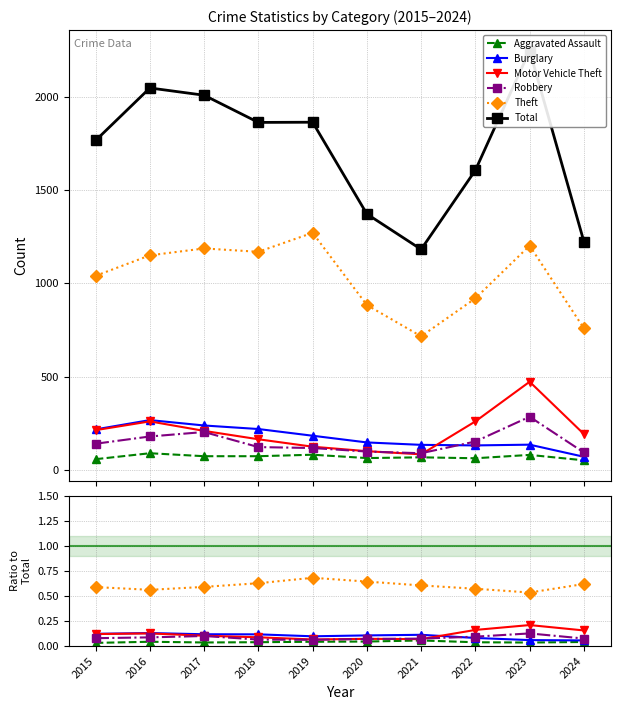

What is the value of the Theft point at the 3rd from the left?

0.6